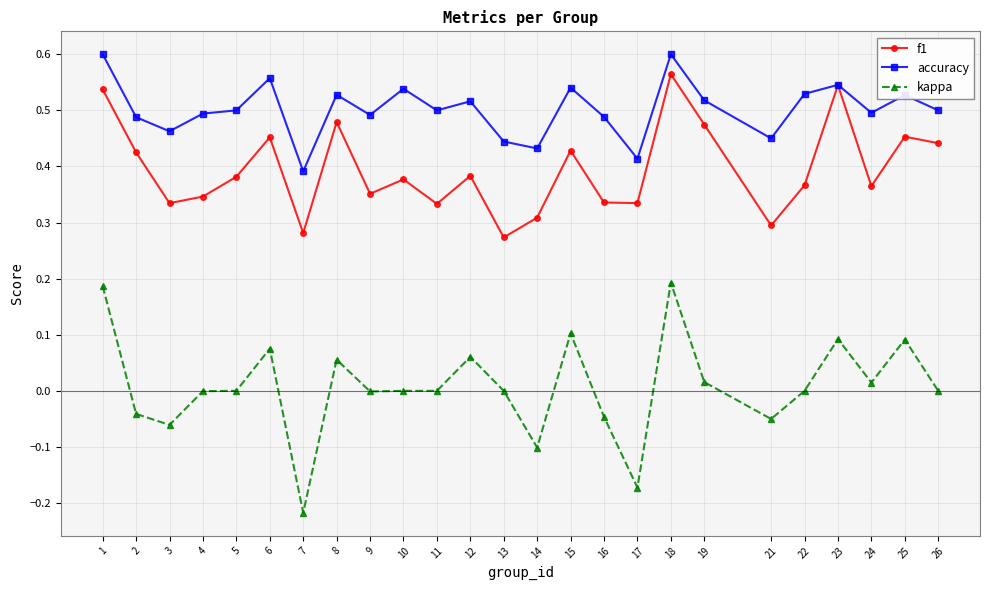

True or false: accuracy and kappa intersect in this chart.

False